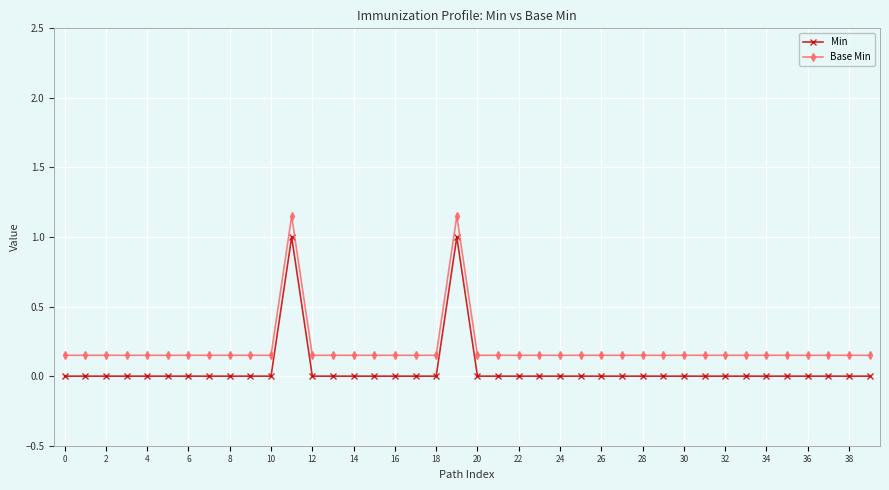

Which series has the largest total across all categories?

Base Min